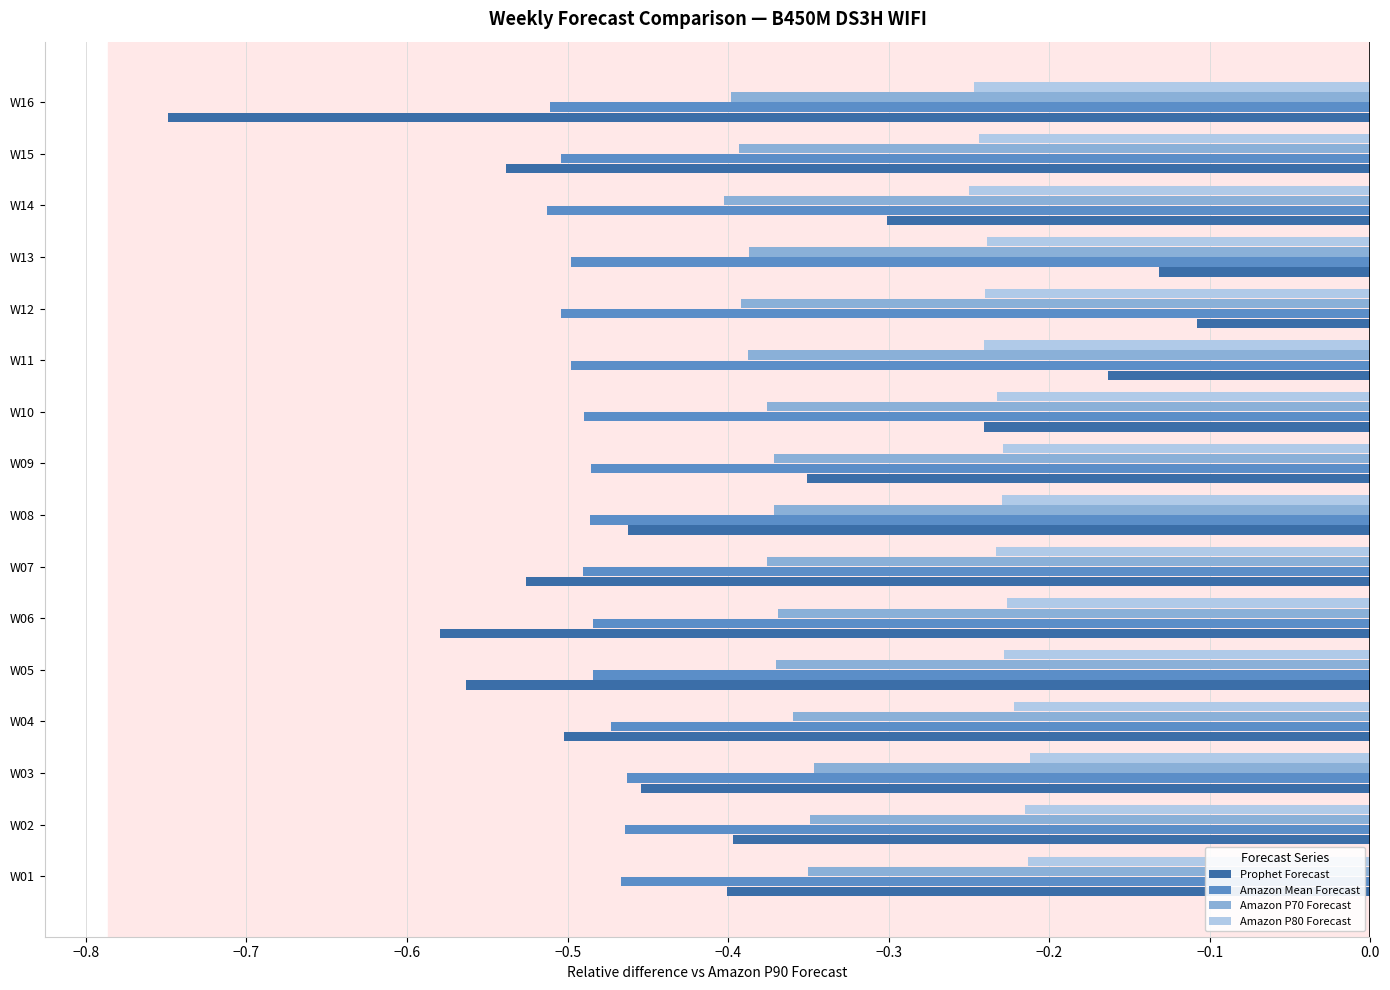

What is the sum of all Prophet Forecast values?

-6.5